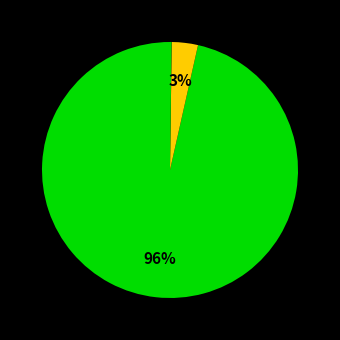

Count the number of slices in the pie.

4